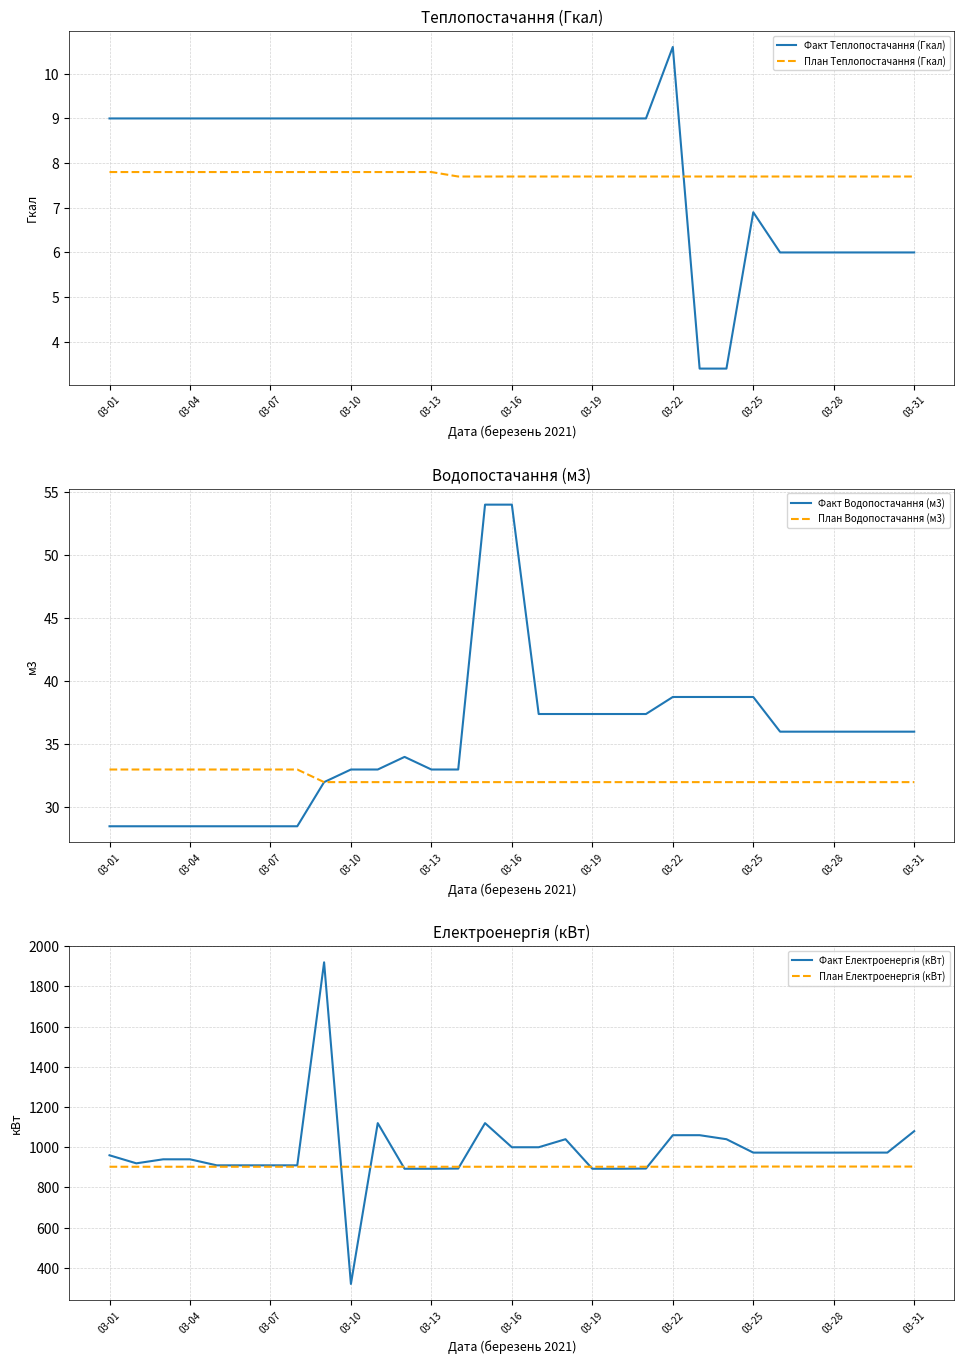

Rank the series at 20 from highest to lowest value.

План Електроенергія (кВт), Факт Електроенергія (кВт), Факт Водопостачання (м3), План Водопостачання (м3), Факт Теплопостачання (Гкал), План Теплопостачання (Гкал)